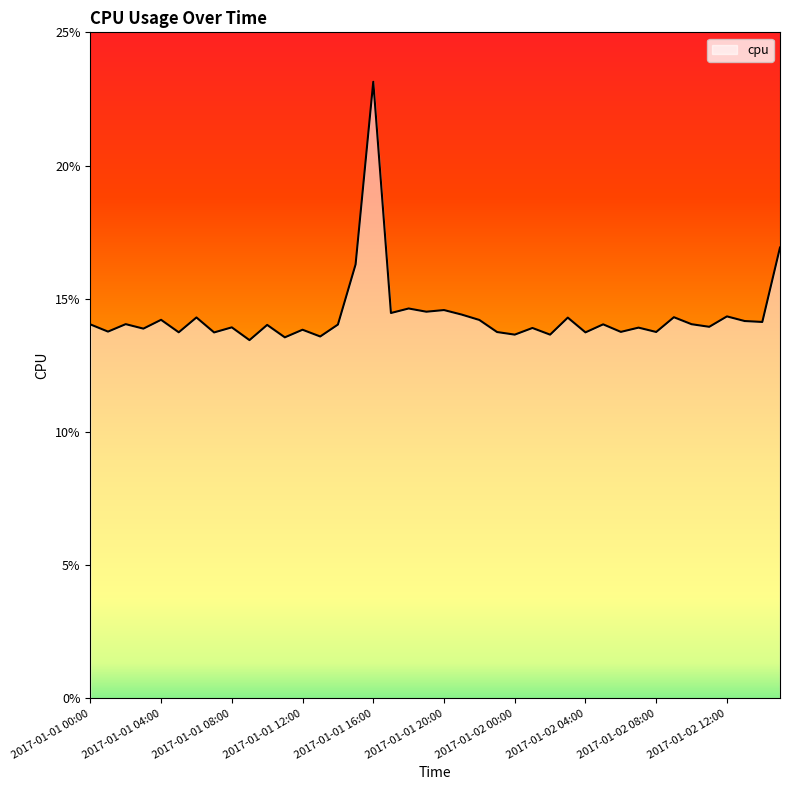

List the labels in order of value, smallest first.

2017-01-01 09:00, 2017-01-01 11:00, 2017-01-01 13:00, 2017-01-02 02:00, 2017-01-02 00:00, 2017-01-01 07:00, 2017-01-02 04:00, 2017-01-01 05:00, 2017-01-01 23:00, 2017-01-02 08:00, 2017-01-02 06:00, 2017-01-01 01:00, 2017-01-01 12:00, 2017-01-01 03:00, 2017-01-02 01:00, 2017-01-02 07:00, 2017-01-01 08:00, 2017-01-02 11:00, 2017-01-01 10:00, 2017-01-01 14:00, 2017-01-01 00:00, 2017-01-02 05:00, 2017-01-02 10:00, 2017-01-01 02:00, 2017-01-02 14:00, 2017-01-02 13:00, 2017-01-01 22:00, 2017-01-01 04:00, 2017-01-02 03:00, 2017-01-01 06:00, 2017-01-02 09:00, 2017-01-02 12:00, 2017-01-01 21:00, 2017-01-01 17:00, 2017-01-01 19:00, 2017-01-01 20:00, 2017-01-01 18:00, 2017-01-01 15:00, 2017-01-02 15:00, 2017-01-01 16:00